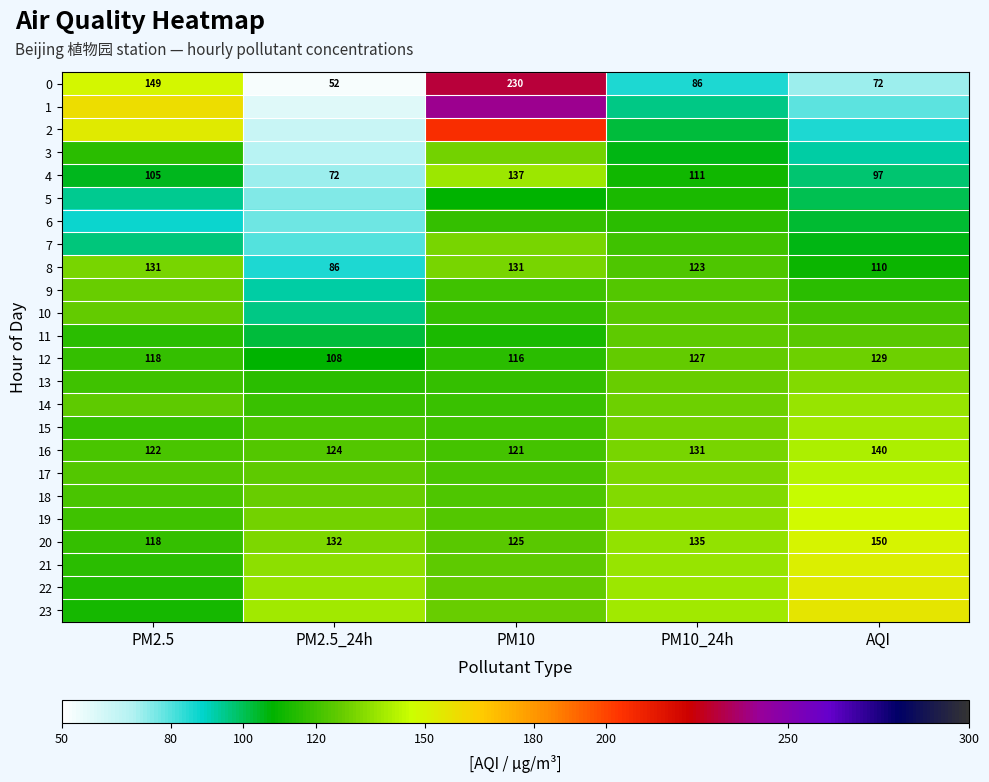

At which label does 8 first exceed 123?

PM2.5